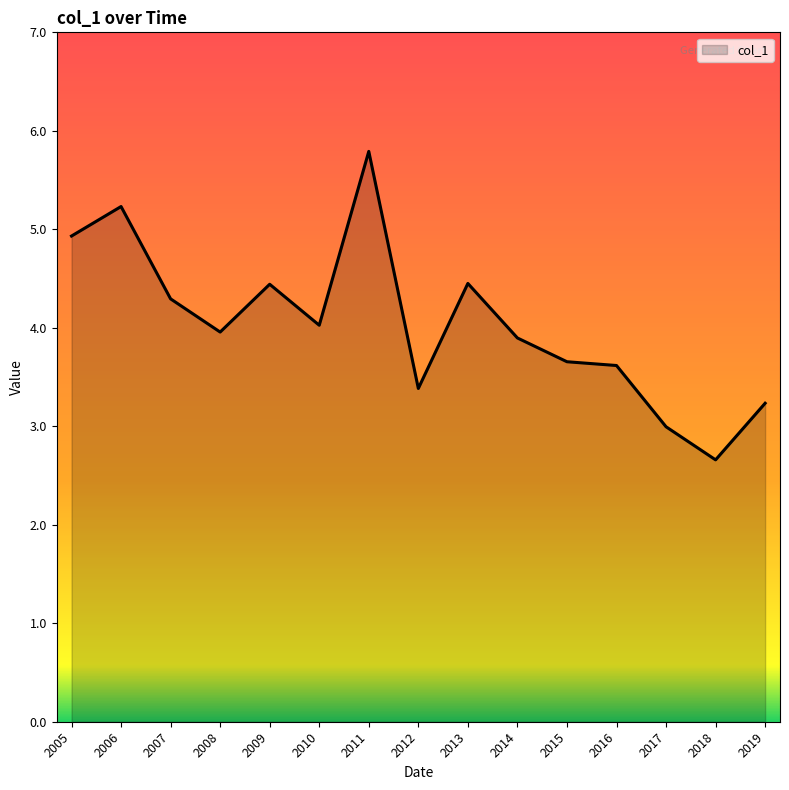

True or false: the data shows 1.5 at 2013.

False